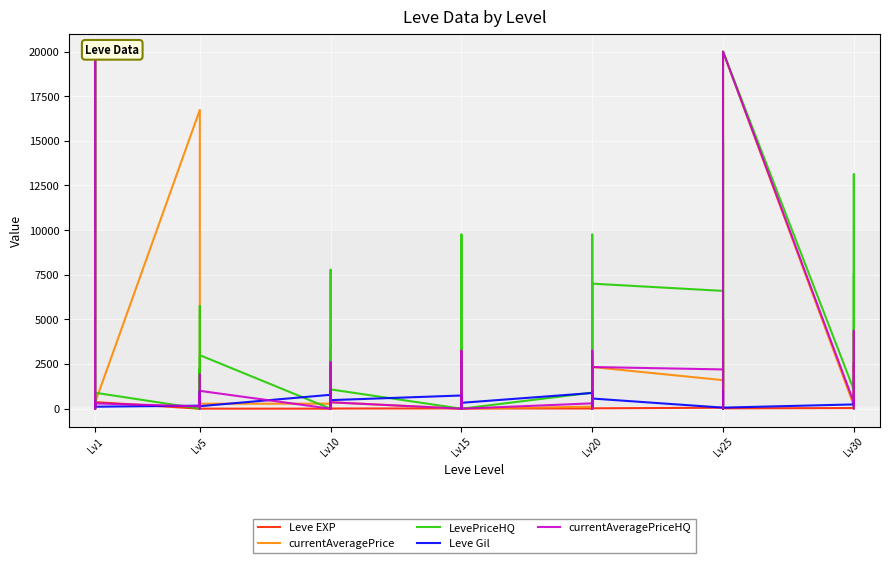

True or false: currentAveragePrice and currentAveragePriceHQ cross at least once.

True